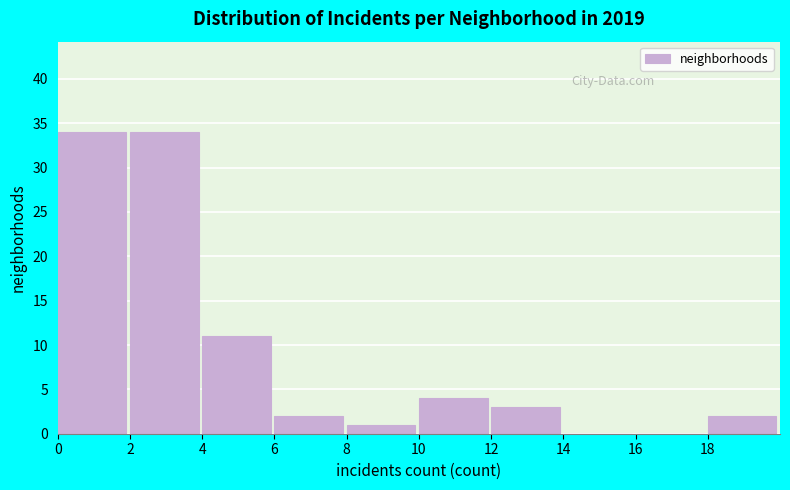

Reading left to right, transcribe this chart: for each bar, give the range it covers on the x-axis and its height. The values are not printed on the chart, so give them approximately, as read against the axis.

0 to 2: 34
2 to 4: 34
4 to 6: 11
6 to 8: 2
8 to 10: 1
10 to 12: 4
12 to 14: 3
14 to 16: 0
16 to 18: 0
18 to 20: 2